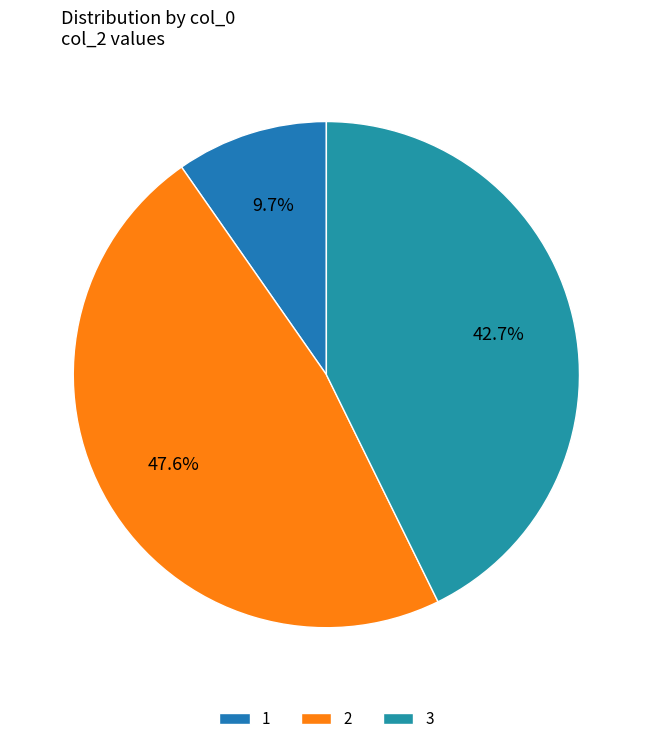

To the nearest percent, what is the combined percentage of 2 and 3?

90%